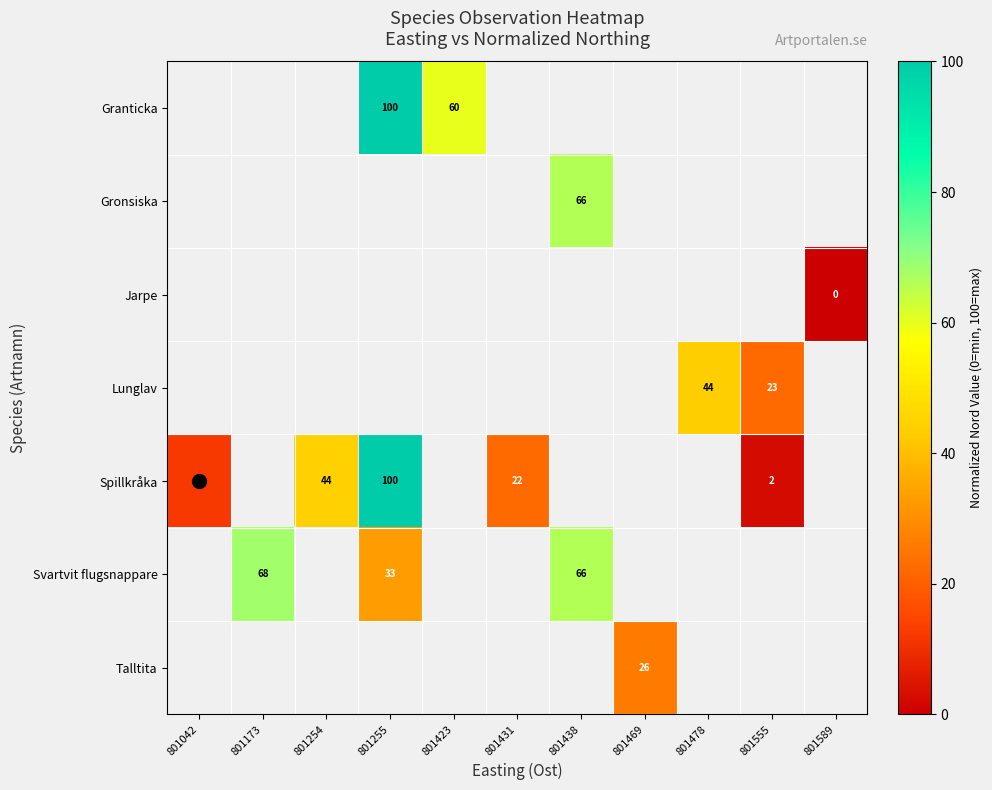

How many distinct data groups are displayed?

7